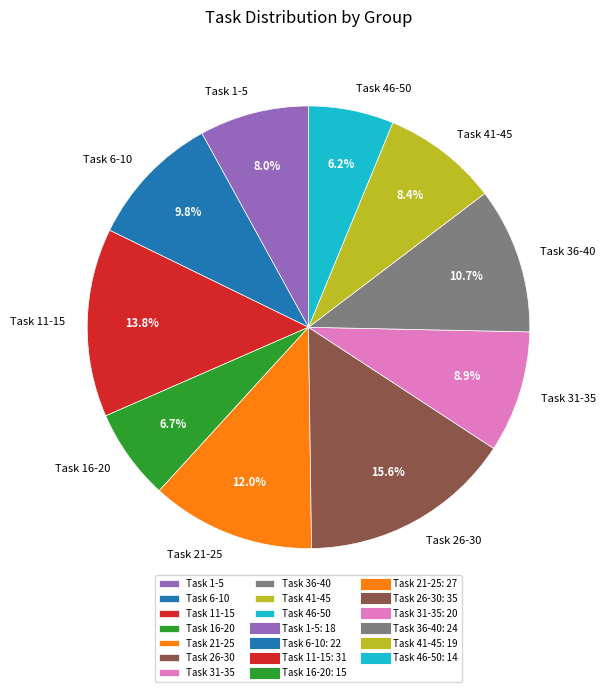

Which has a higher value, Task 1-5 or Task 31-35?

Task 31-35